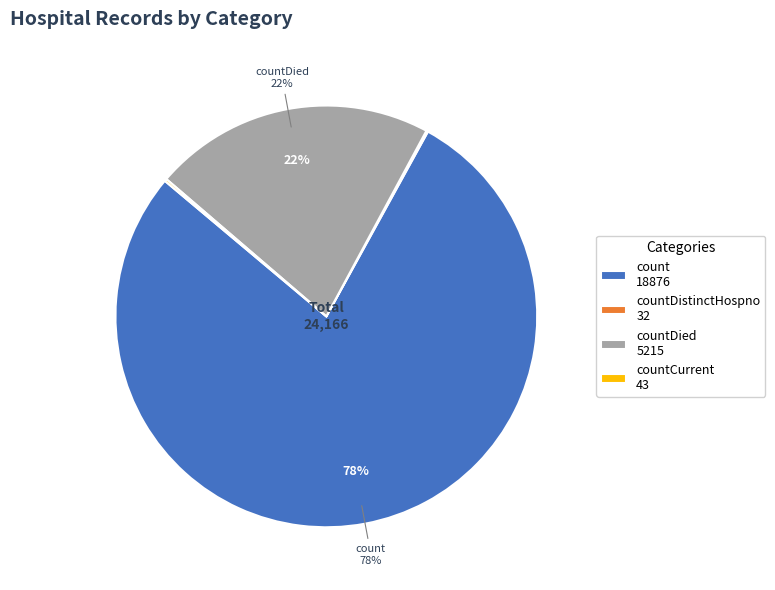

To the nearest percent, what is the difference between the largest and smallest slice percentages?

78%